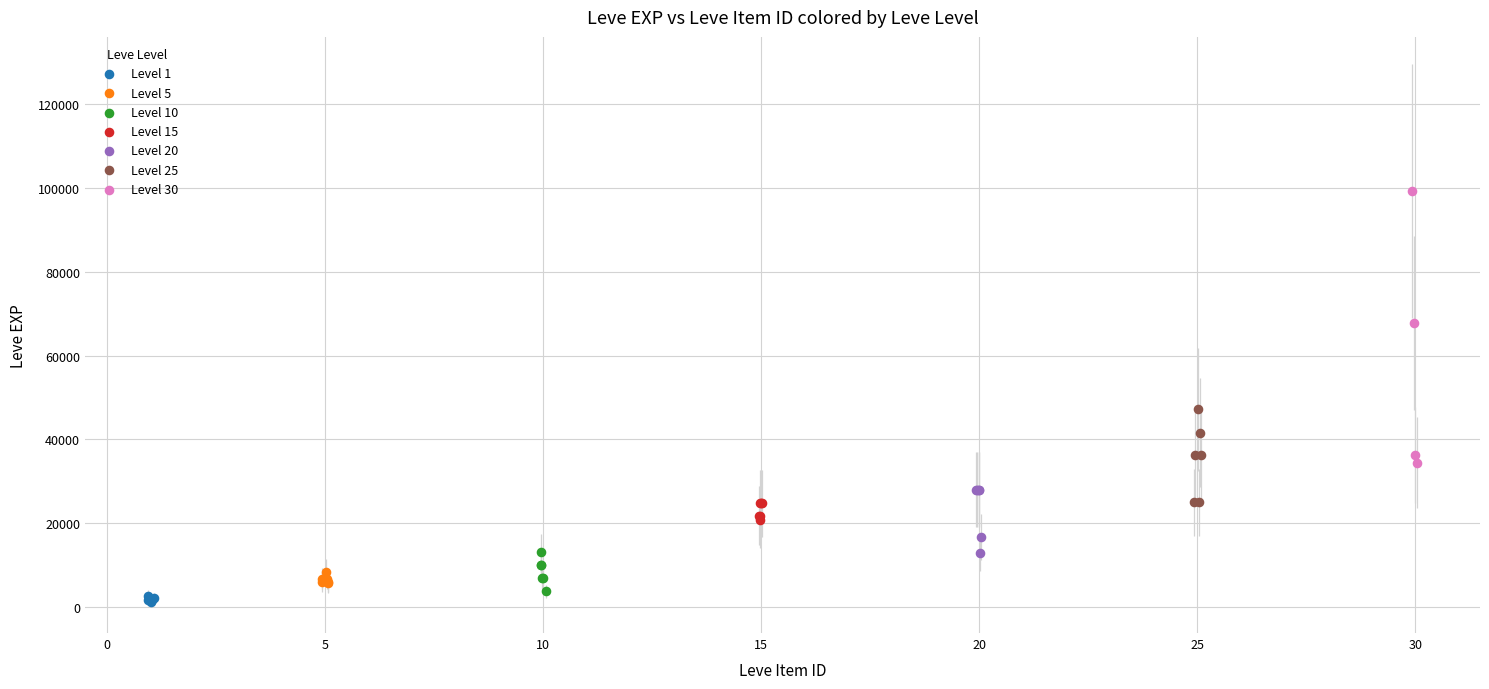

Which series has the largest Y range (max minus min)?

Level 30